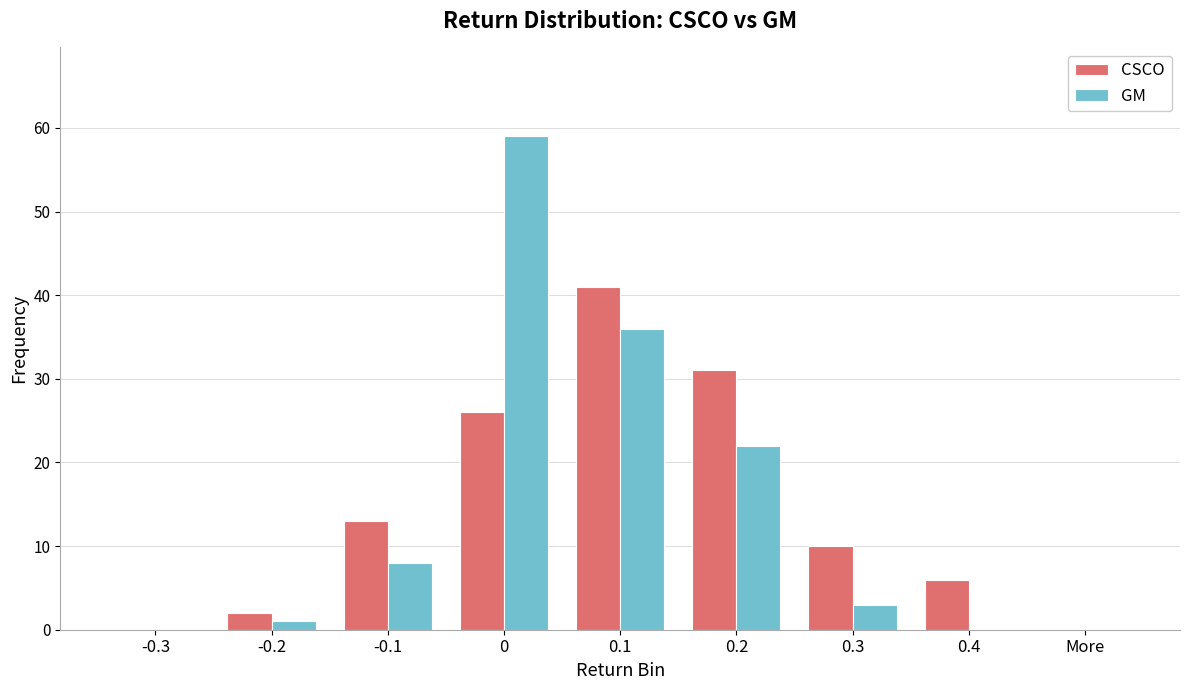

Reading left to right, what are all the values shown in this chart?

CSCO: -0.3=0	-0.2=2	-0.1=13	0=26	0.1=41	0.2=31	0.3=10	0.4=6	More=0
GM: -0.3=0	-0.2=1	-0.1=8	0=59	0.1=36	0.2=22	0.3=3	0.4=0	More=0